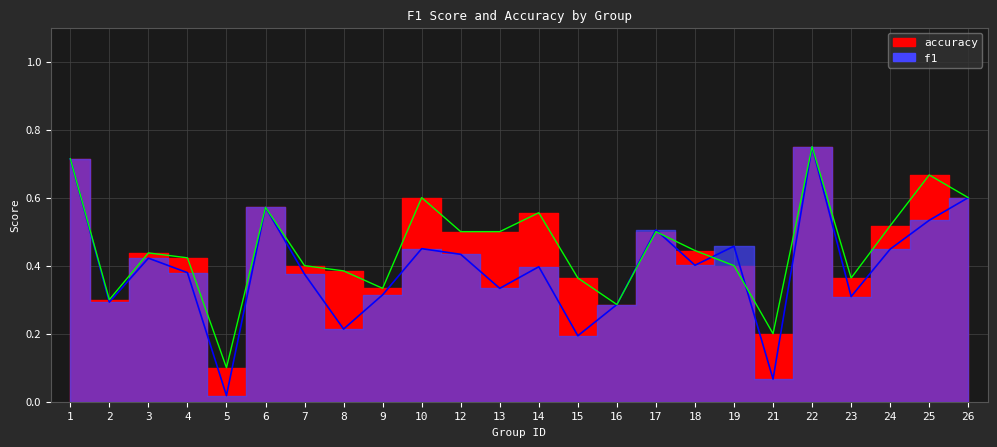

List the series in order of their peak value, lowest first.

f1, accuracy